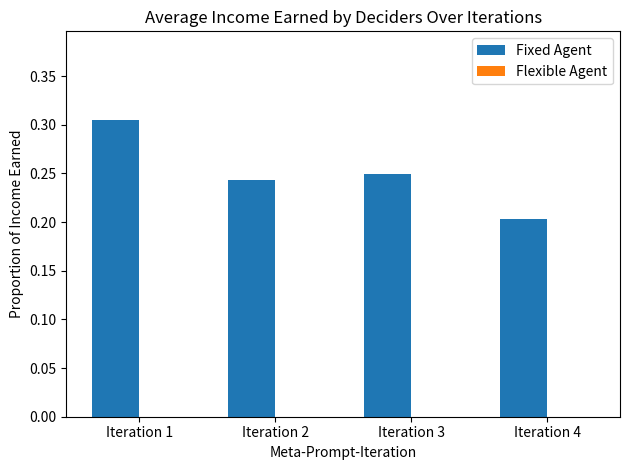

How many values are between 0 and 1?

4